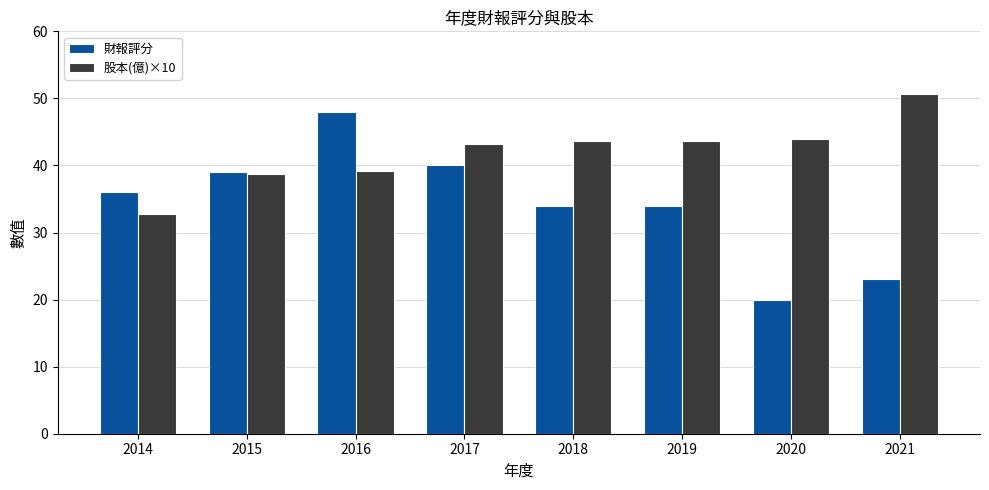

Is the value of 股本(億)×10 at 2014 greater than the value of 財報評分 at 2014?

No